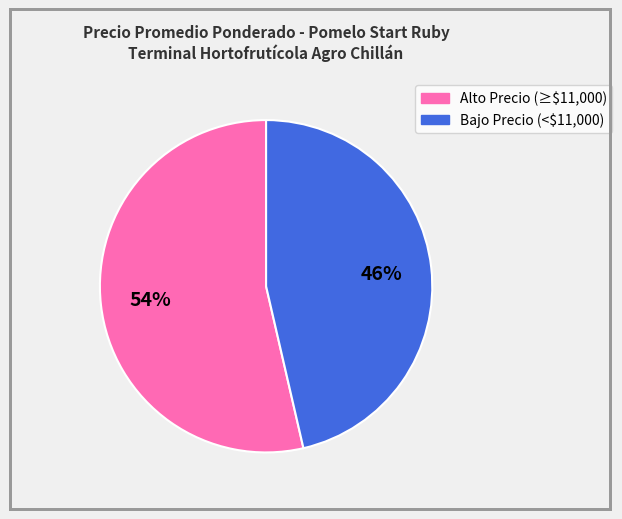

Count the number of slices in the pie.

2